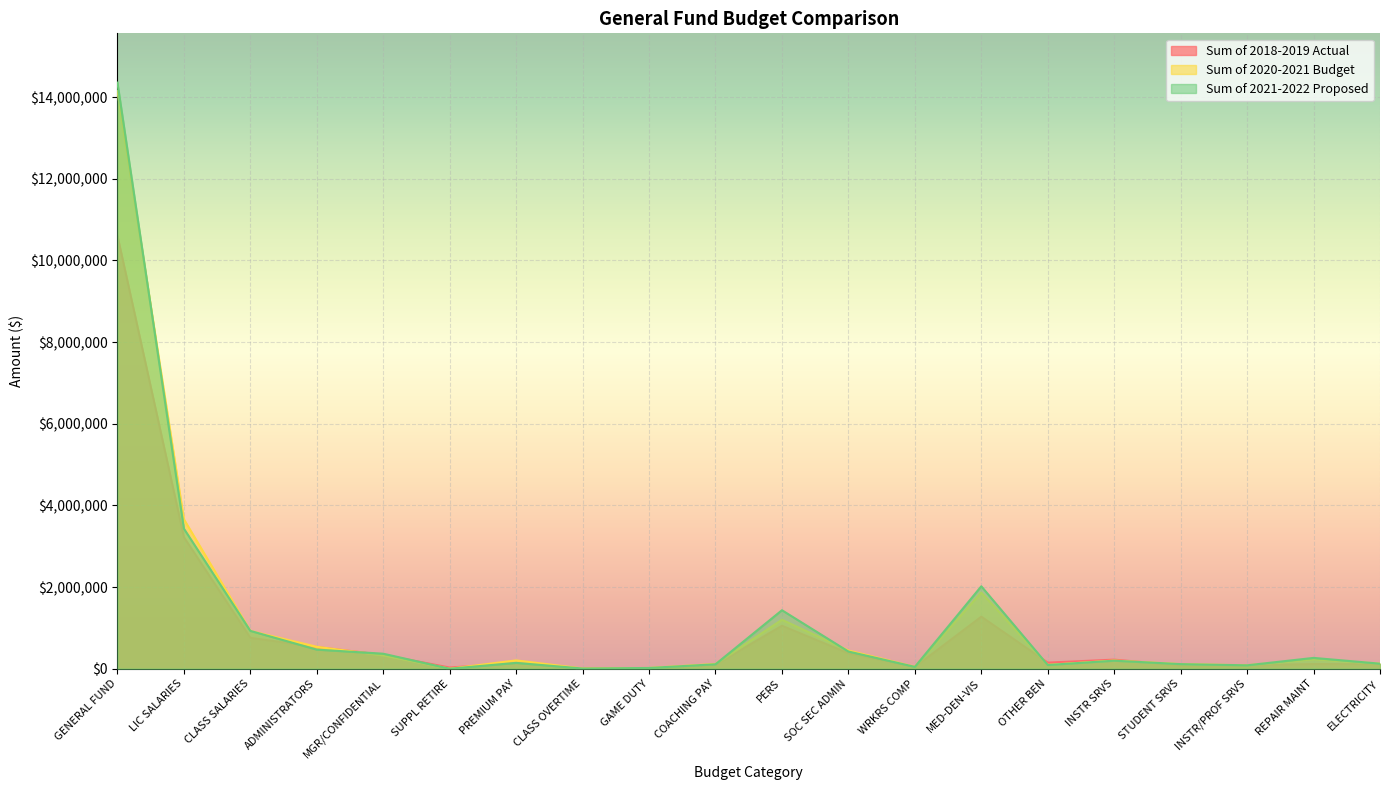

What is the minimum value for Sum of 2018-2019 Actual?

687.0